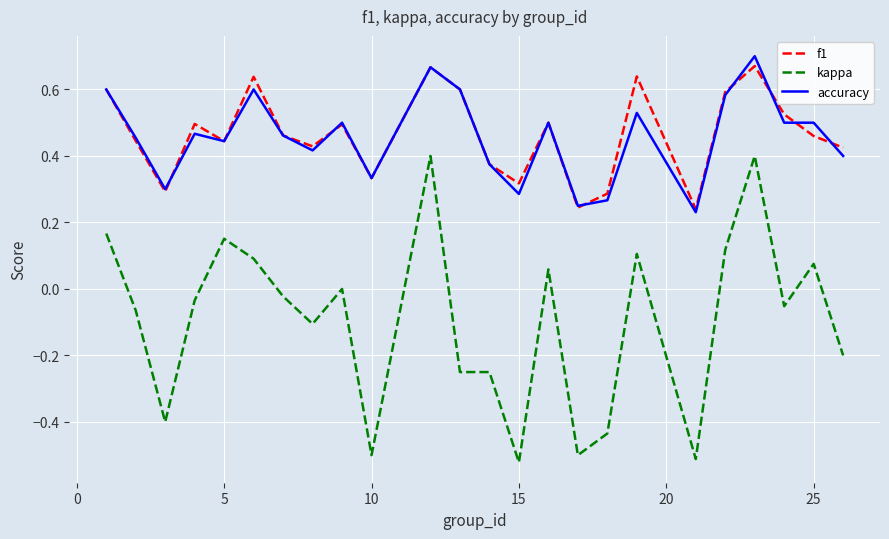

What are all the series names shown in the legend?

f1, kappa, accuracy